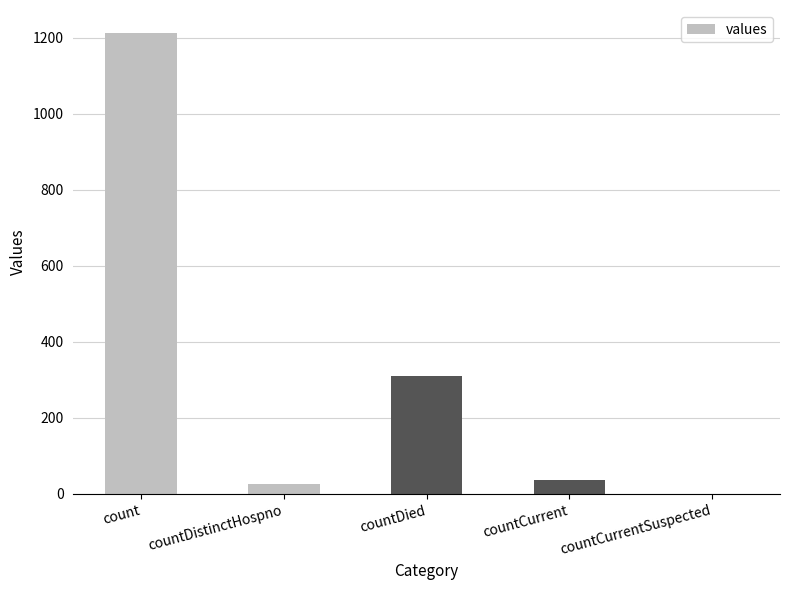

True or false: the data shows 310 at countDied.

True